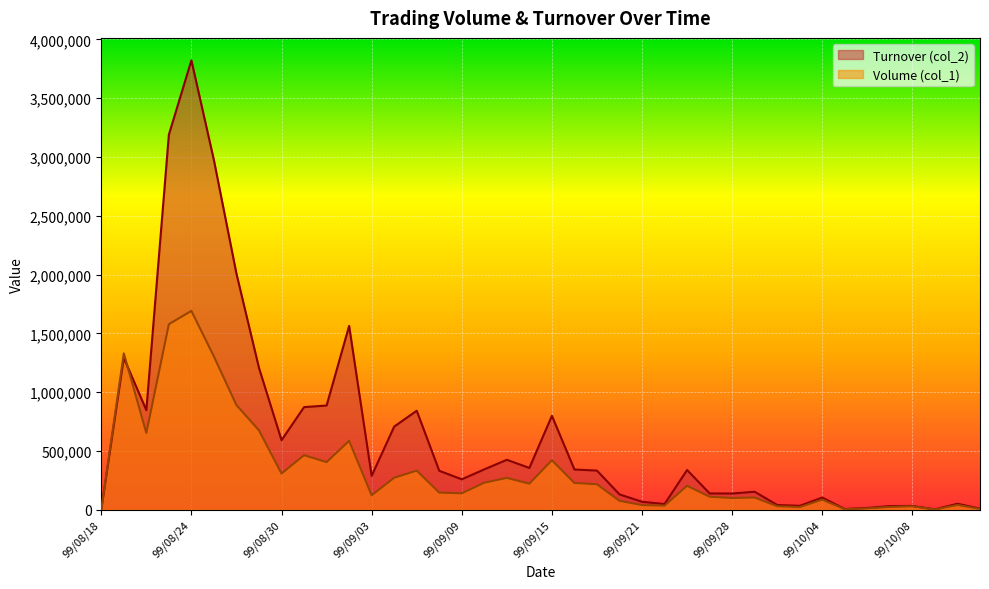

At which label does Turnover (col_2) reach its minimum?

99/08/18